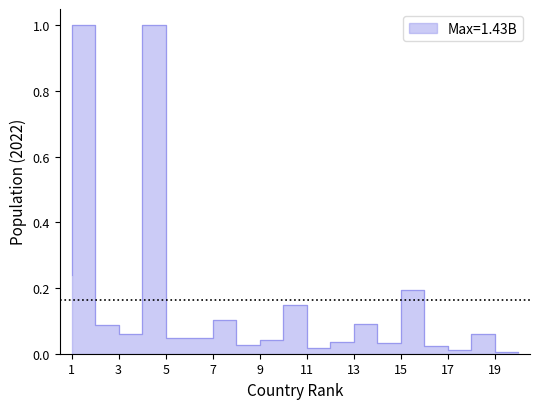

True or false: the data shows 0.0 at 18.

True